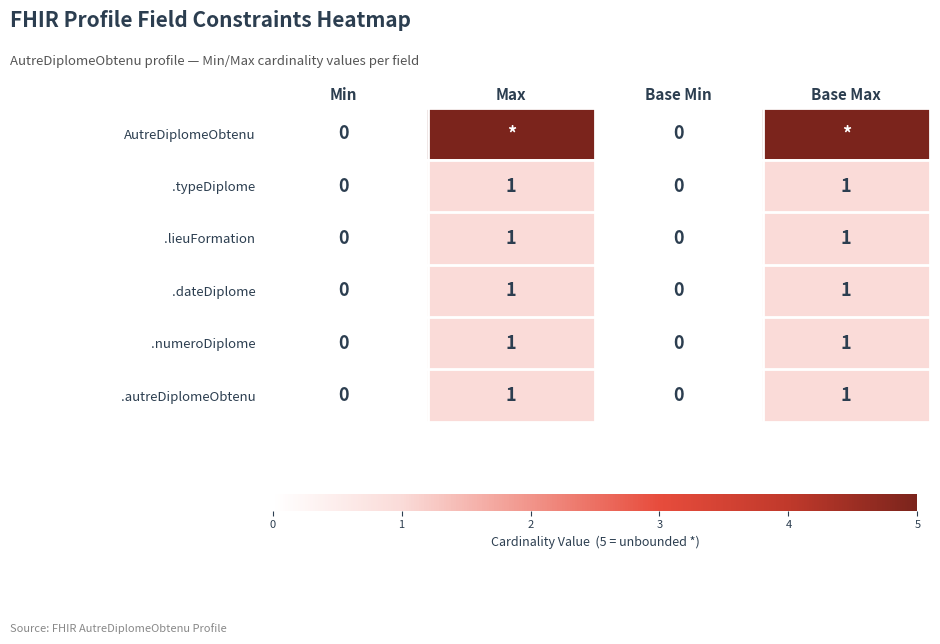

Between Max and Base Max, which series saw the biggest shift?

AutreDiplomeObtenu